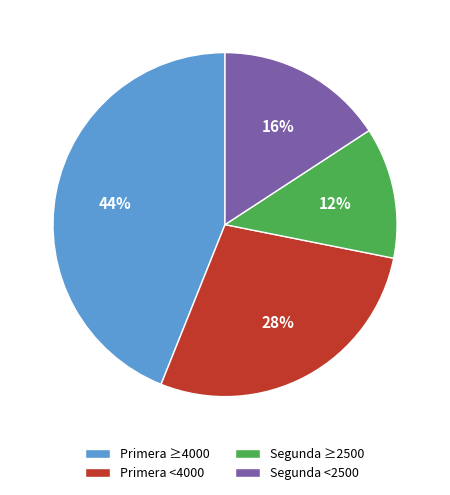

Do Segunda <2500 and Primera <4000 together represent more than half of the pie?

No